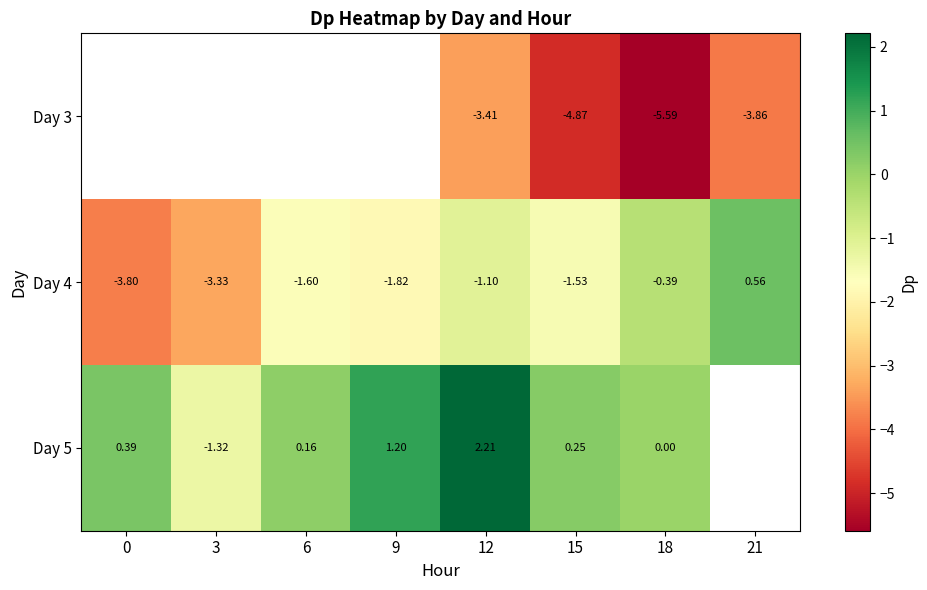

Which series has the largest range (max minus min)?

Day 4